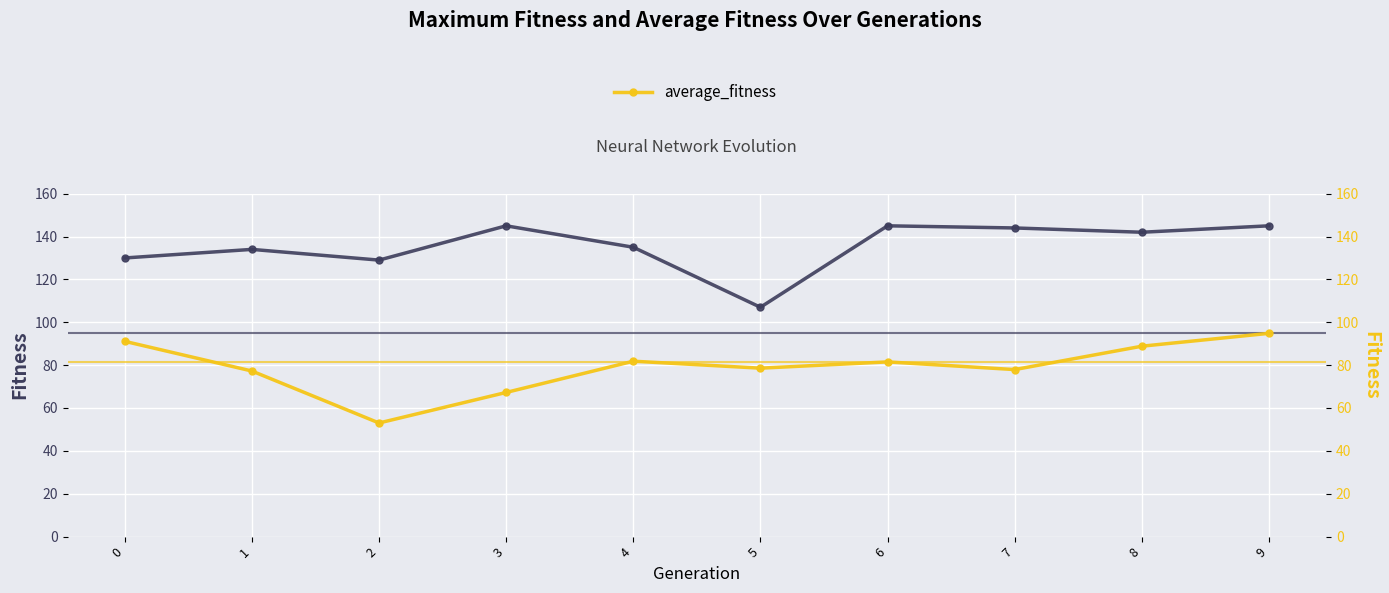

Reading right to left, transcribe all the data shown in this chart.

maximum_fitness: 145.0	142.0	144.0	145.0	107.0	135.0	145.0	129.0	134.0	130.0
average_fitness: 94.8	88.8	77.9	81.5	78.6	81.8	67.2	53.0	77.2	91.1